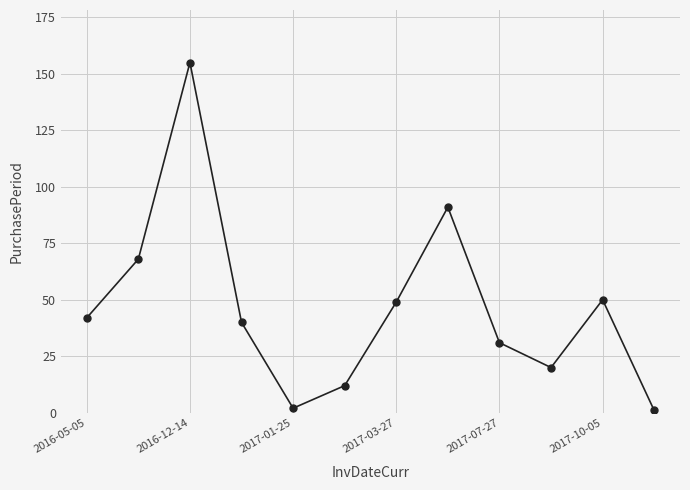

What is the difference between the second highest and minimum values?

90